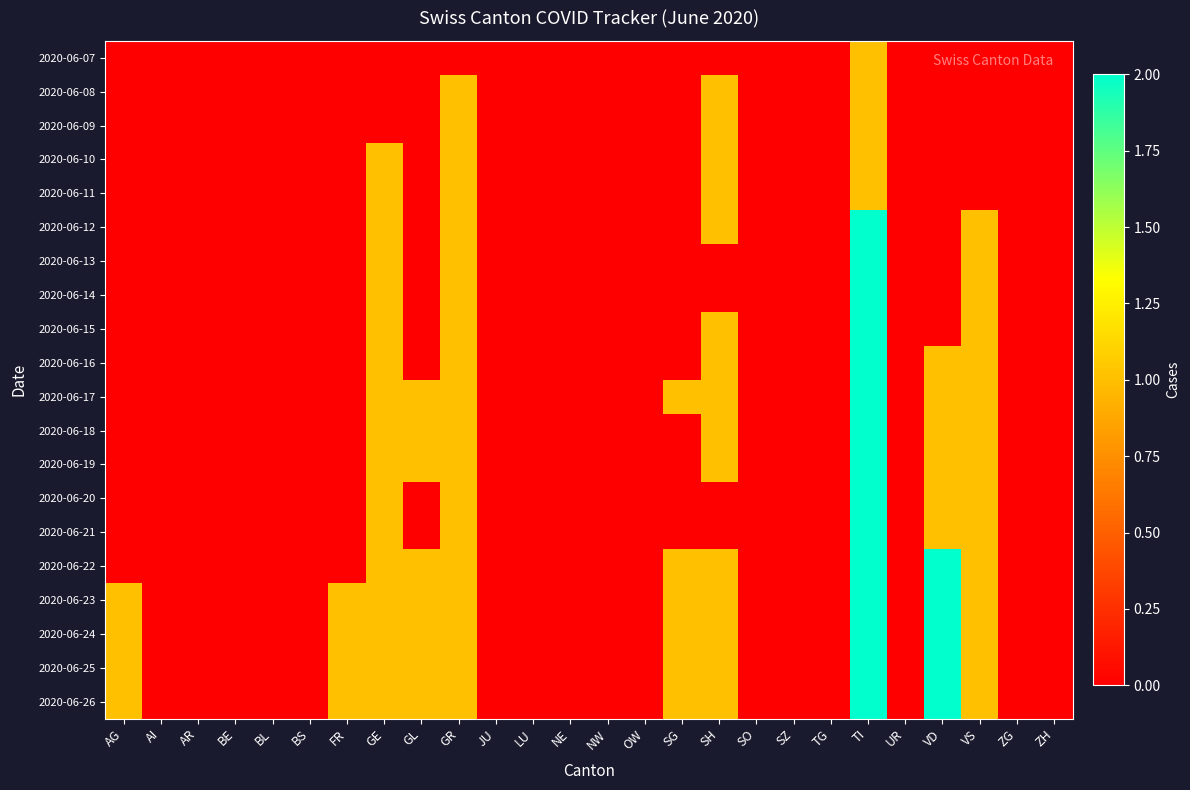

Which series changed the most between BS and NW?

2020-06-07